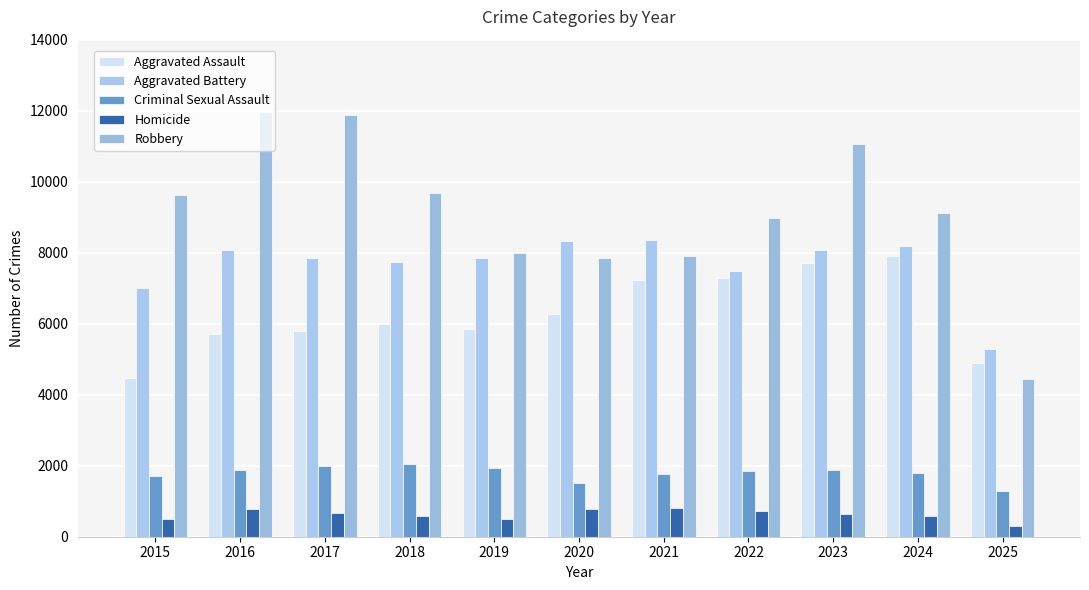

Which series has the widest spread of values?

Robbery